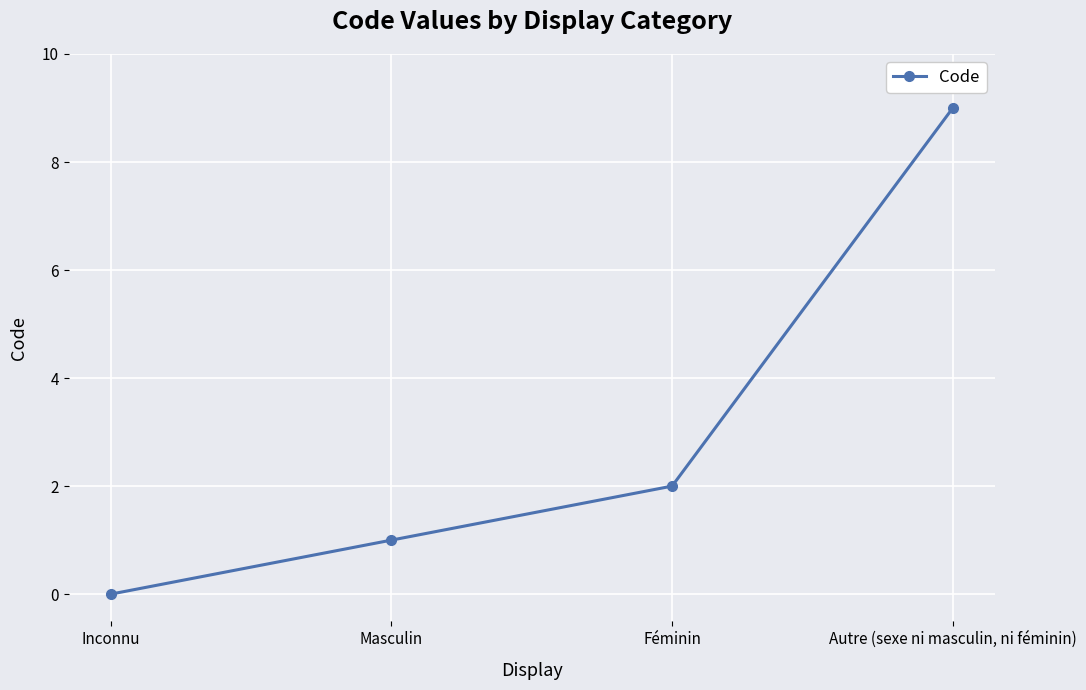

What is the difference between the values at Inconnu and Masculin?

1